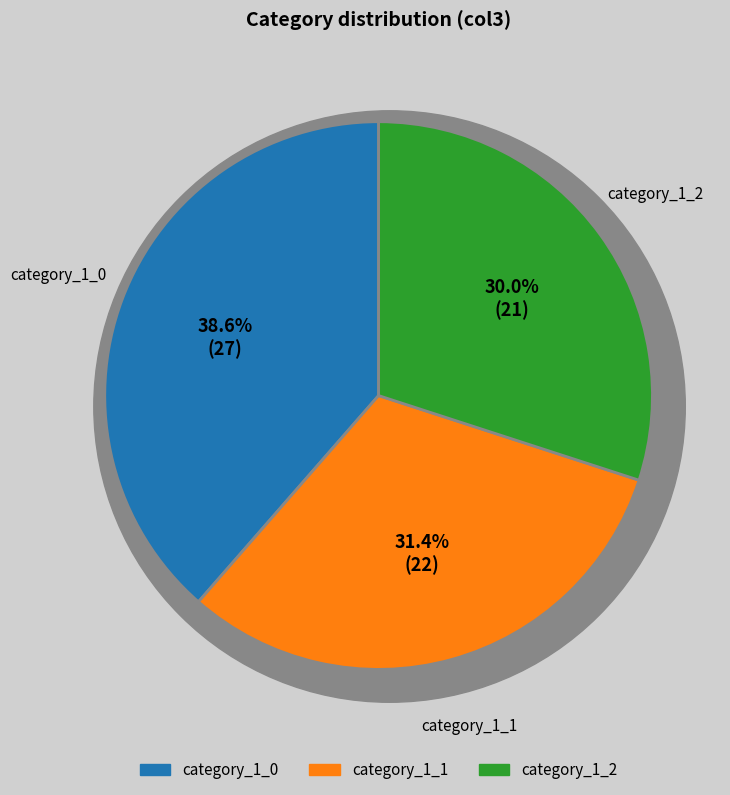

Combined, what portion of the pie is category_1_2 and category_1_0?

68.6%